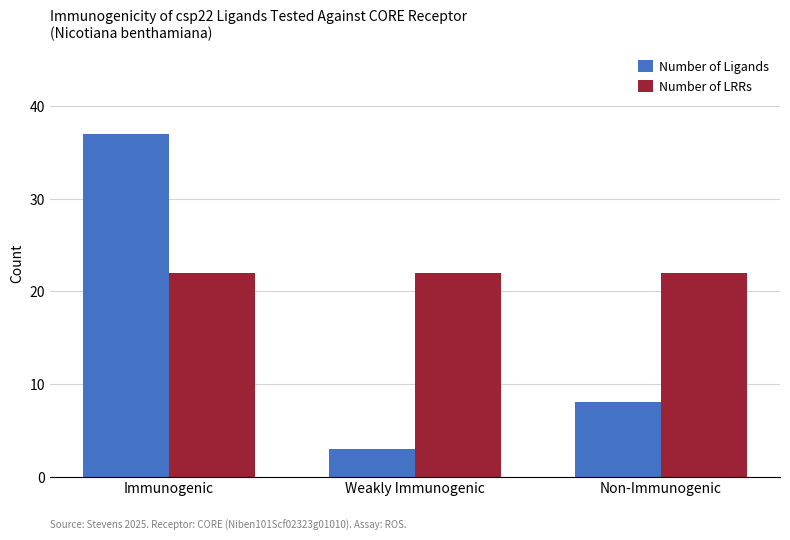

What is the spread (max minus min) of values at Non-Immunogenic?

14